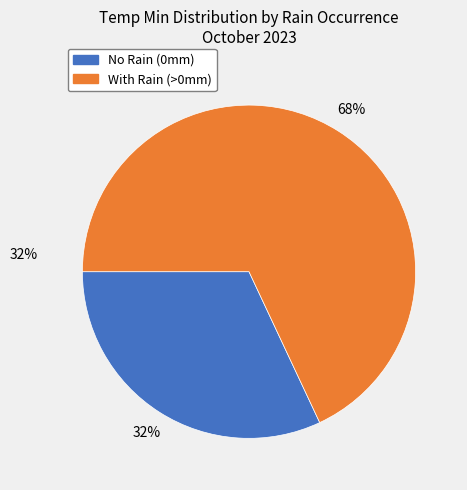

Does any single category account for the majority?

Yes